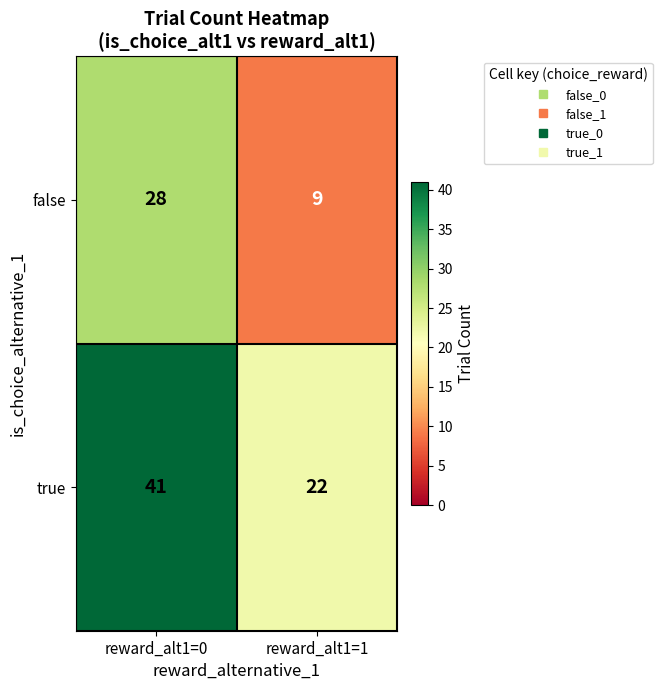

Is it true that false equals 28 at reward_alt1=0?

True